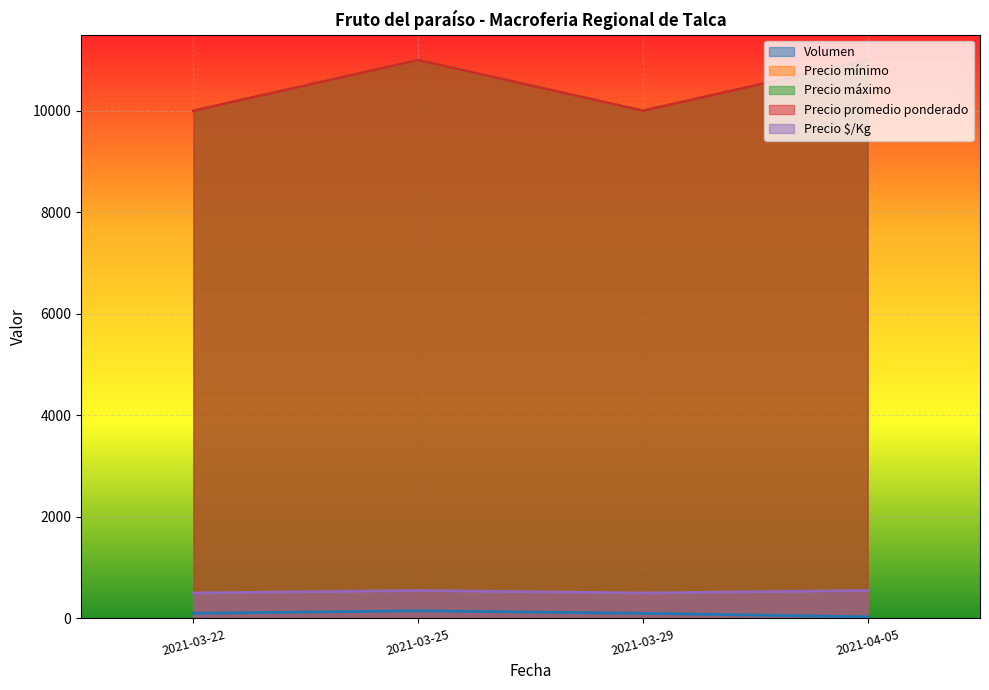

What is the value of the Precio mínimo point at the 4th from the left?

11000